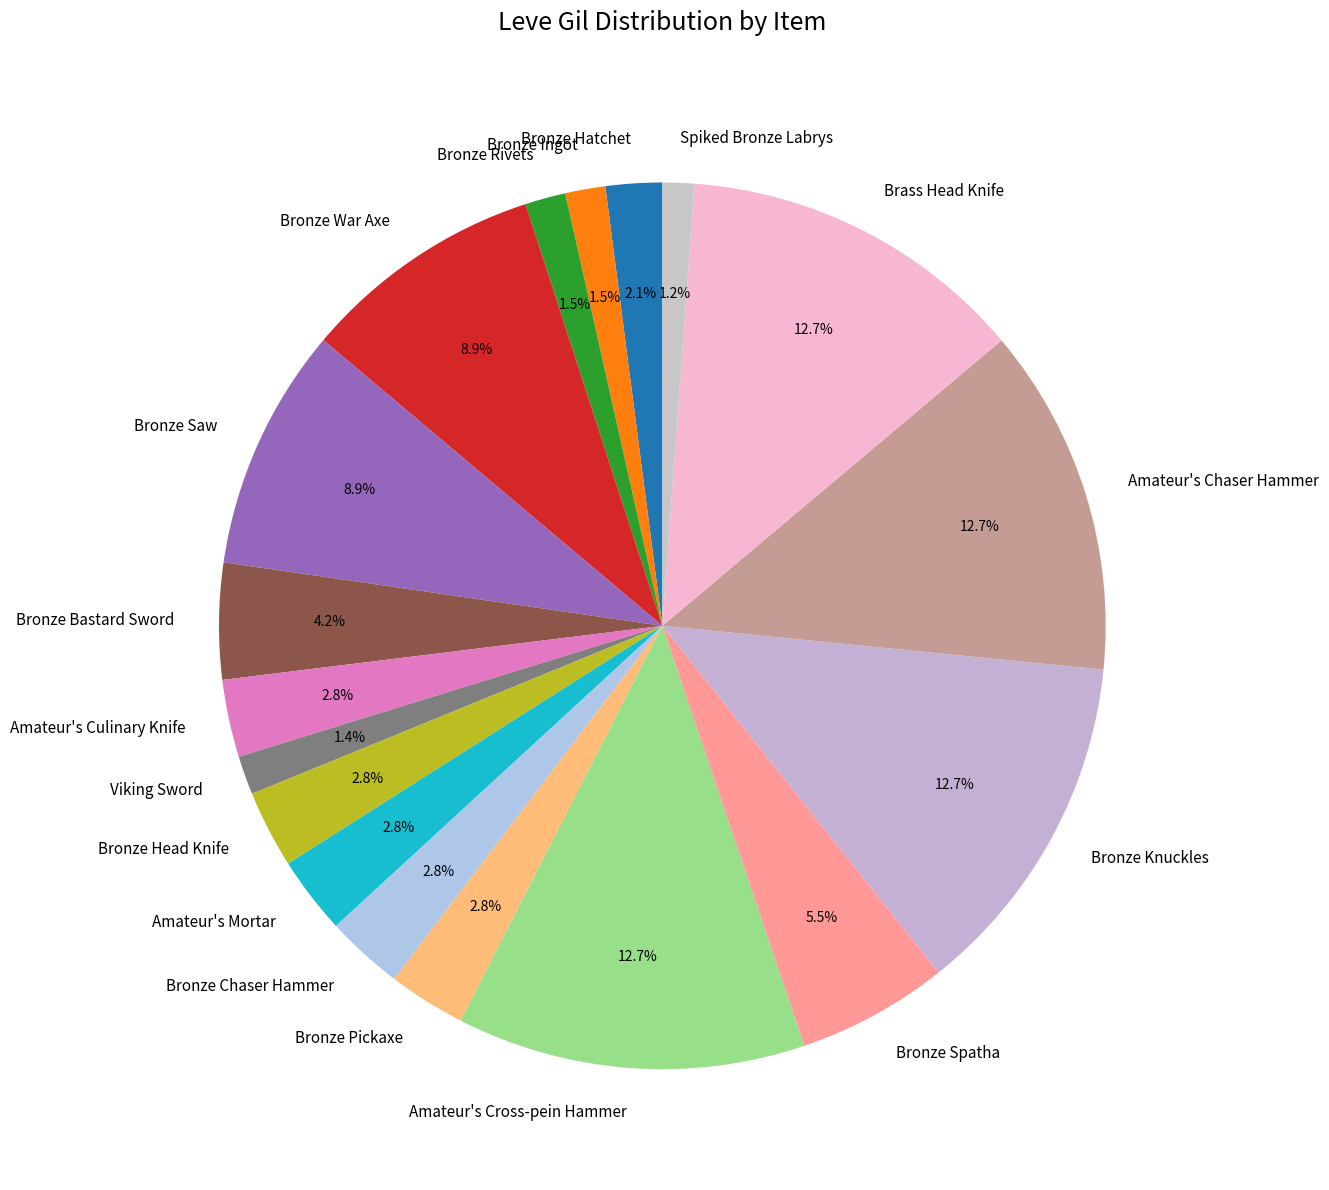

What is the ratio of the value at Bronze Rivets to the value at Bronze Ingot?

1.0